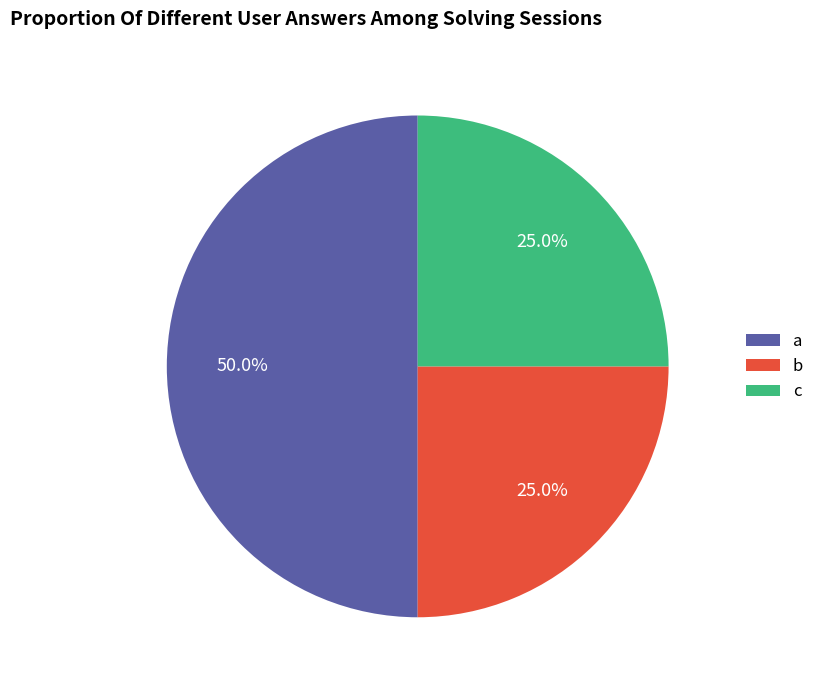

To the nearest percent, what is the combined percentage of c and b?

50%